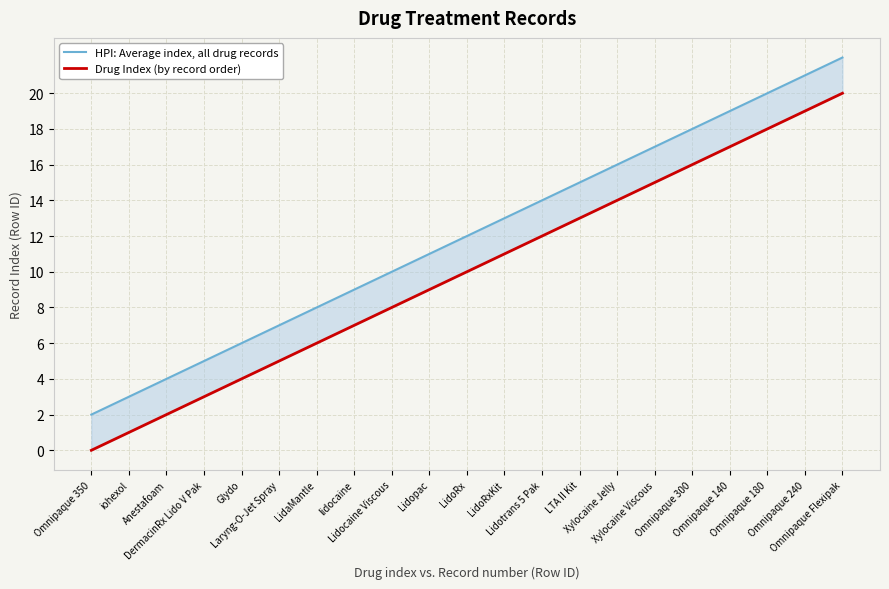

At which category is the sum across all series the highest?

Omnipaque Flexipak